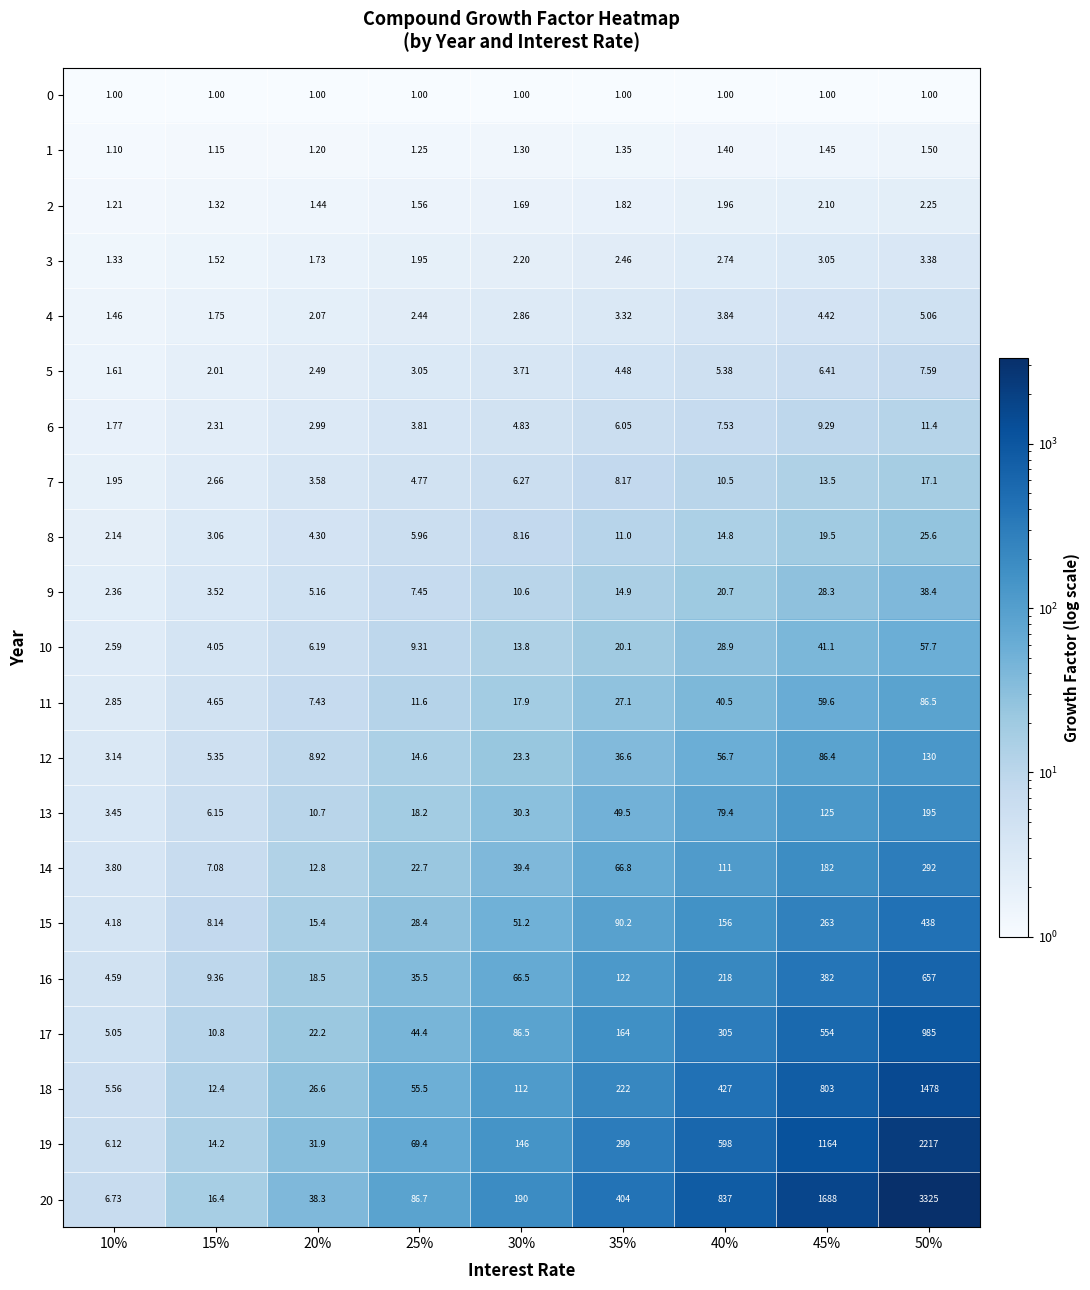

Is the value of 8 at 10% greater than the value of 3 at 40%?

No